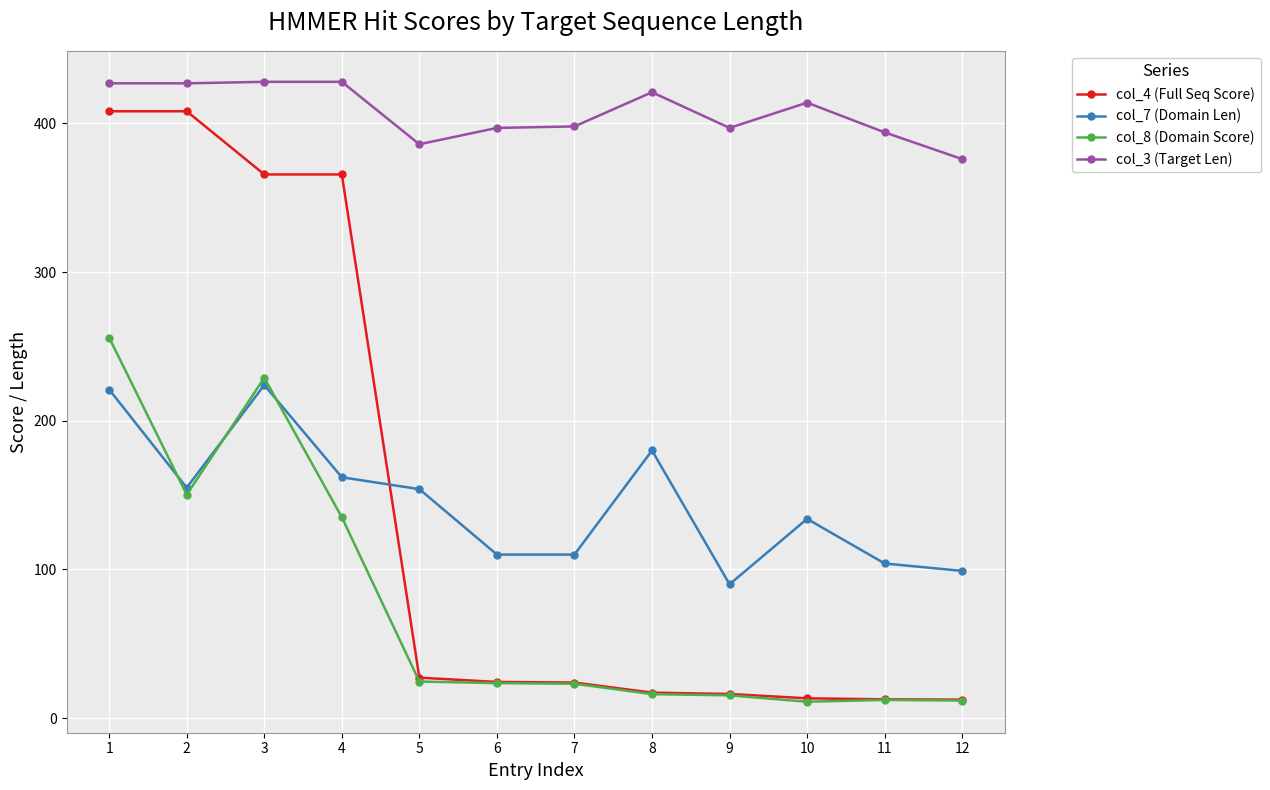

How many intersections are there between col_7 (Domain Len) and col_4 (Full Seq Score)?

1